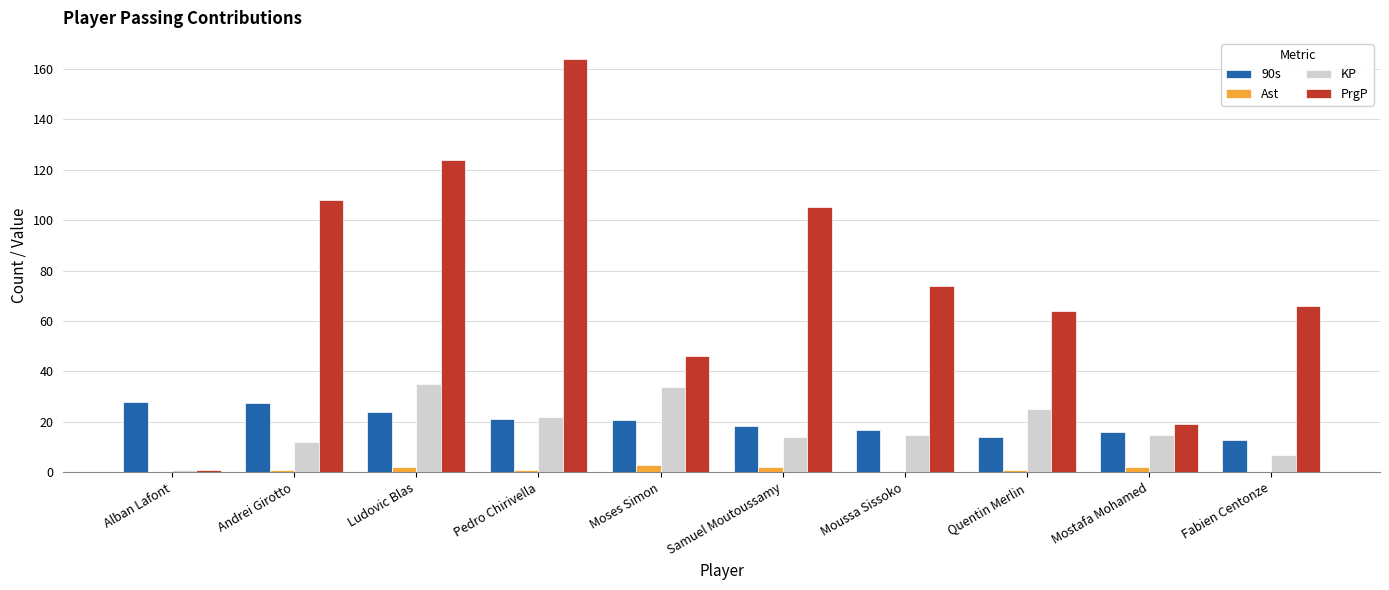

What is the sum of all 90s values?

199.5